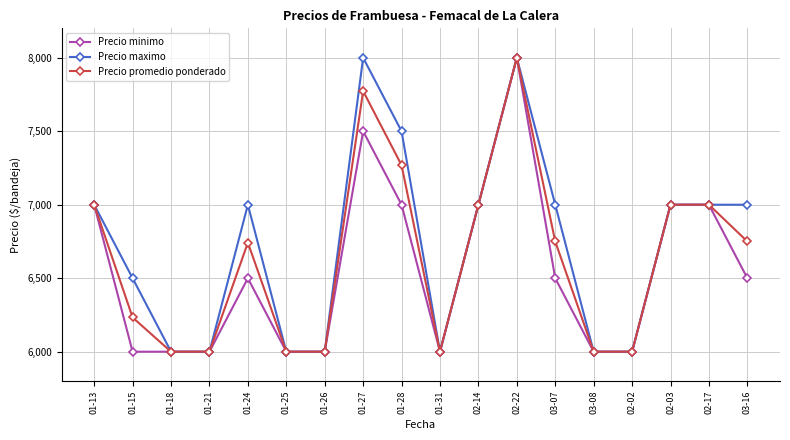

At which category does Precio promedio ponderado reach its first local peak?

01-24